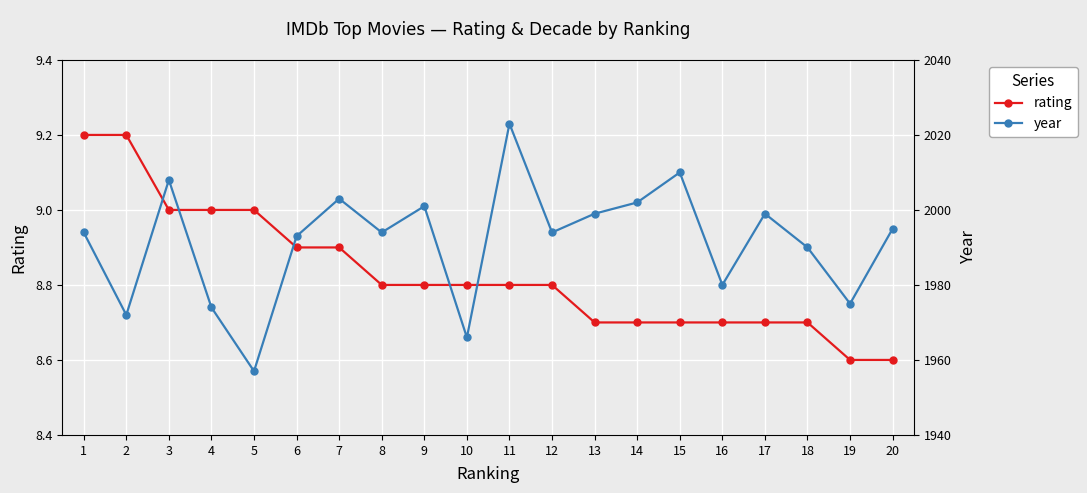

Reading left to right, extract all data points from this chart.

rating: 1=9.2	2=9.2	3=9.0	4=9.0	5=9.0	6=8.9	7=8.9	8=8.8	9=8.8	10=8.8	11=8.8	12=8.8	13=8.7	14=8.7	15=8.7	16=8.7	17=8.7	18=8.7	19=8.6	20=8.6
year: 1=1994.0	2=1972.0	3=2008.0	4=1974.0	5=1957.0	6=1993.0	7=2003.0	8=1994.0	9=2001.0	10=1966.0	11=2023.0	12=1994.0	13=1999.0	14=2002.0	15=2010.0	16=1980.0	17=1999.0	18=1990.0	19=1975.0	20=1995.0